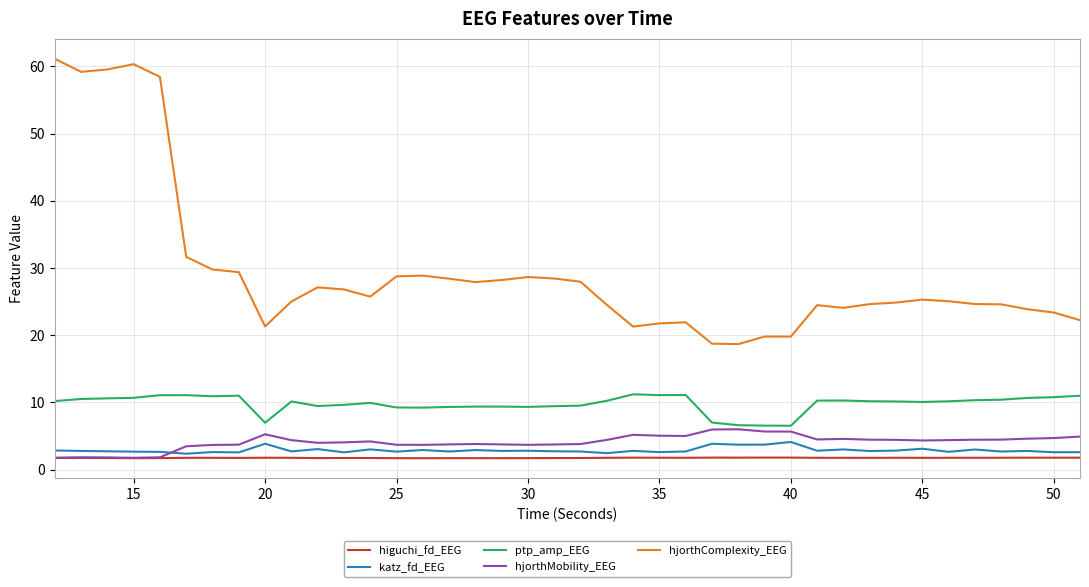

True or false: katz_fd_EEG and ptp_amp_EEG intersect in this chart.

False